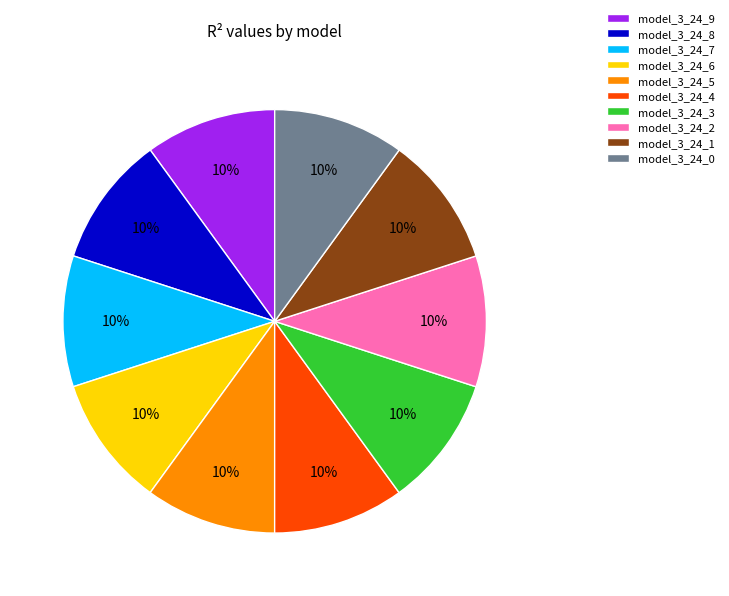

Do model_3_24_0 and model_3_24_4 together represent more than half of the pie?

No